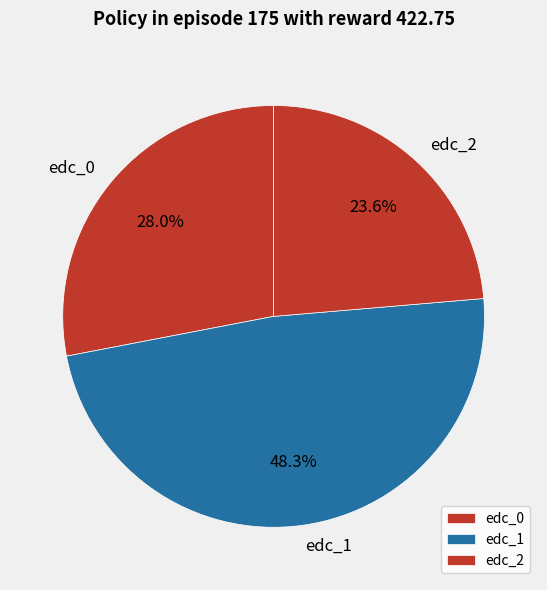

Is it true that edc_0 is 14% of the pie?

False